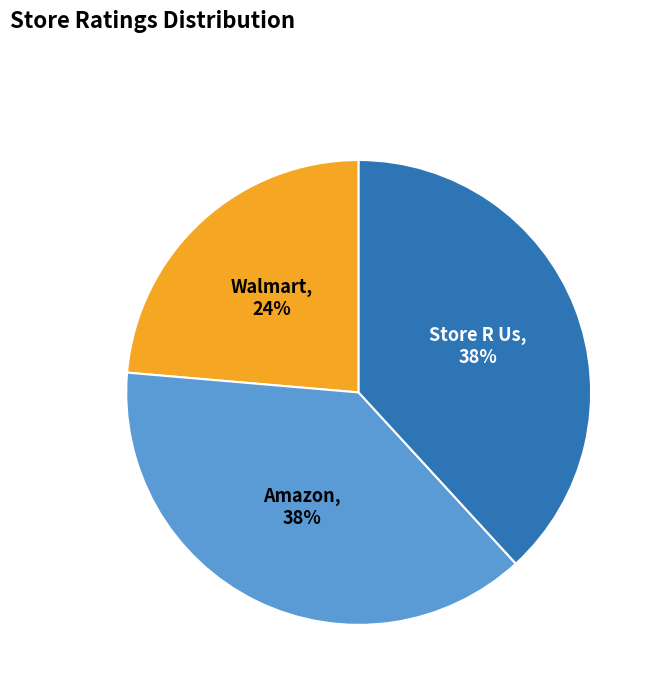

How many segments does this pie chart have?

3